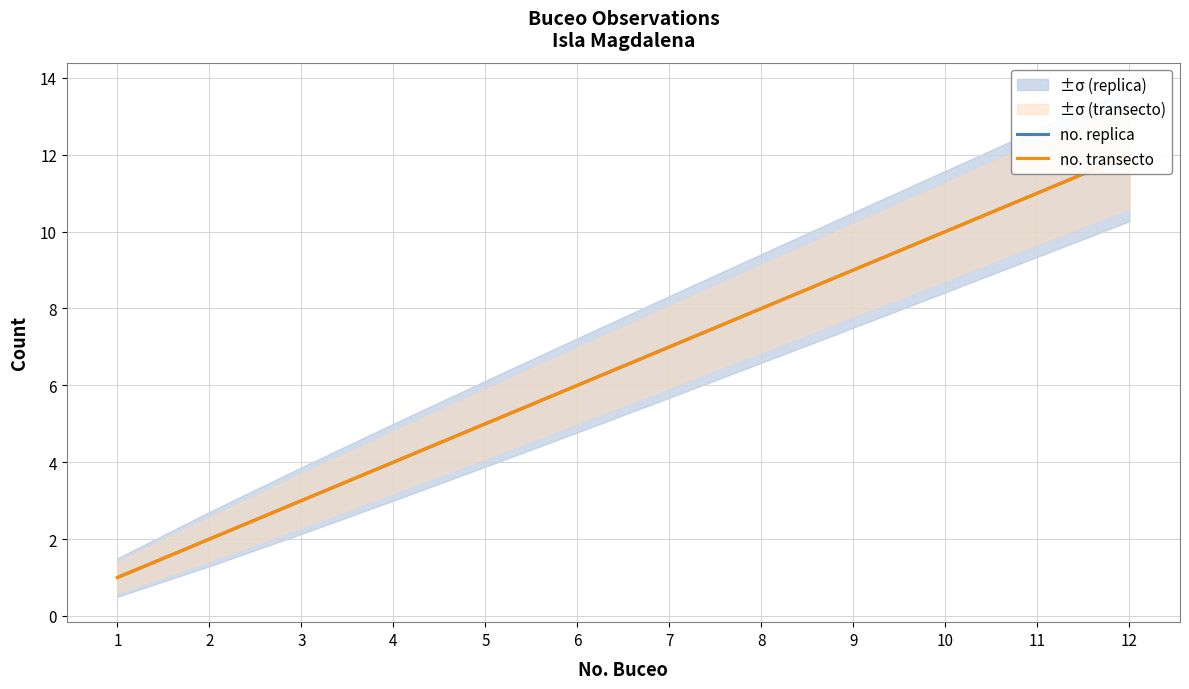

At which label is no. replica closest to 6?

6